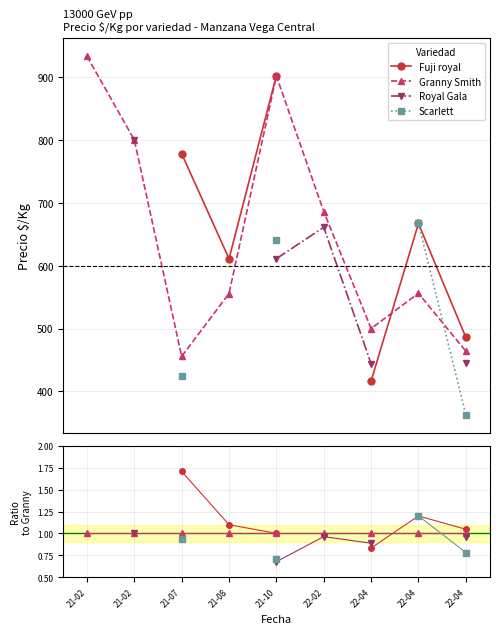

After their last crossing, which series has the higher values: Granny Smith or Fuji royal?

Fuji royal